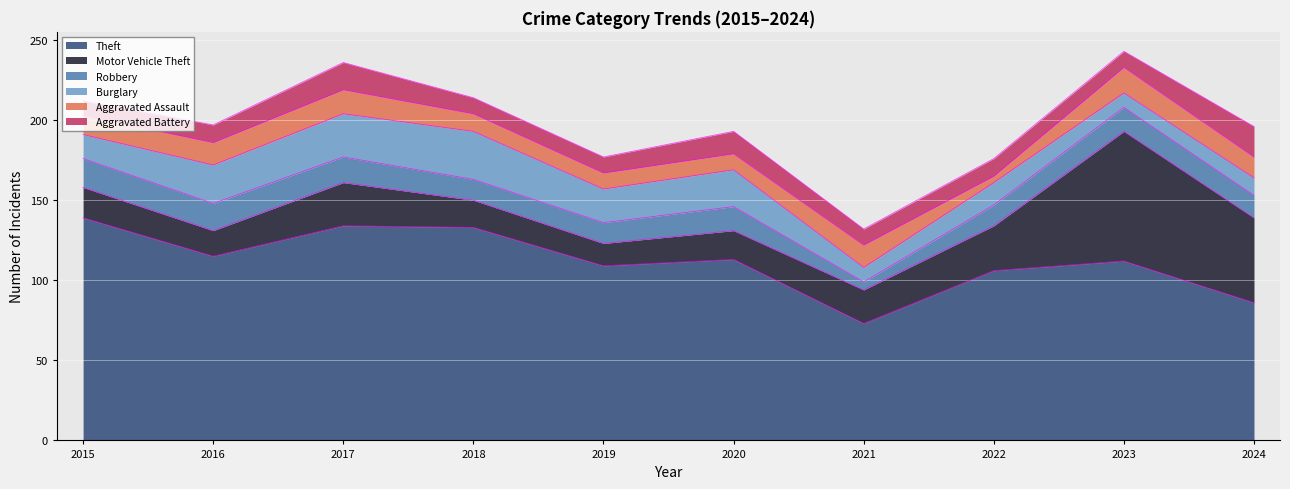

What is the value of the Motor Vehicle Theft point at the 10th from the left?

53